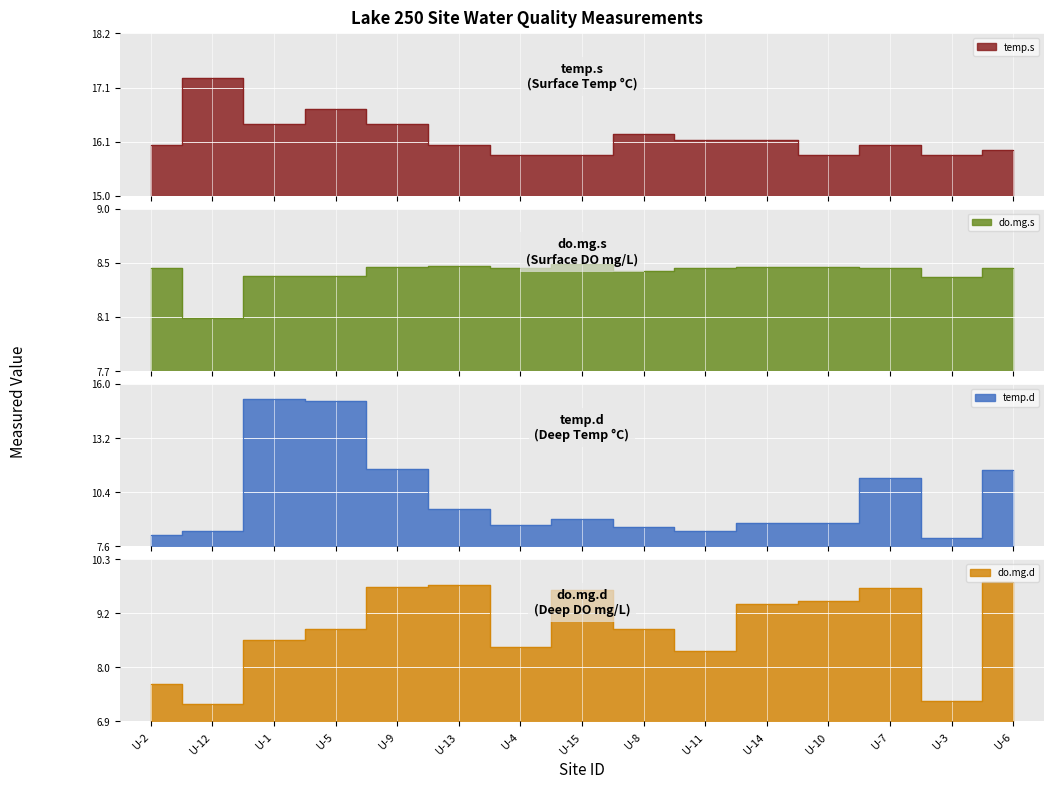

What is the sum of all do.mg.s values?

127.0